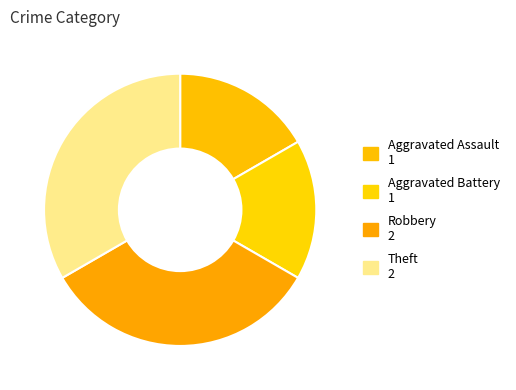

How many segments does this pie chart have?

4